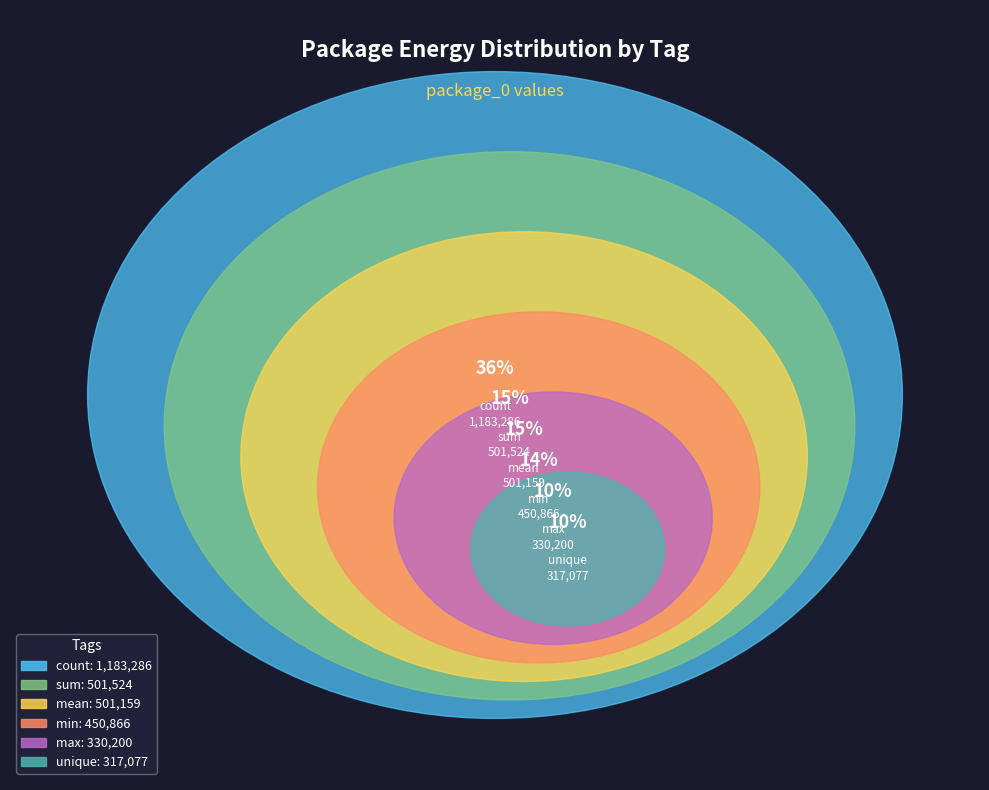

To the nearest percent, what percentage of the pie is sum?

15%